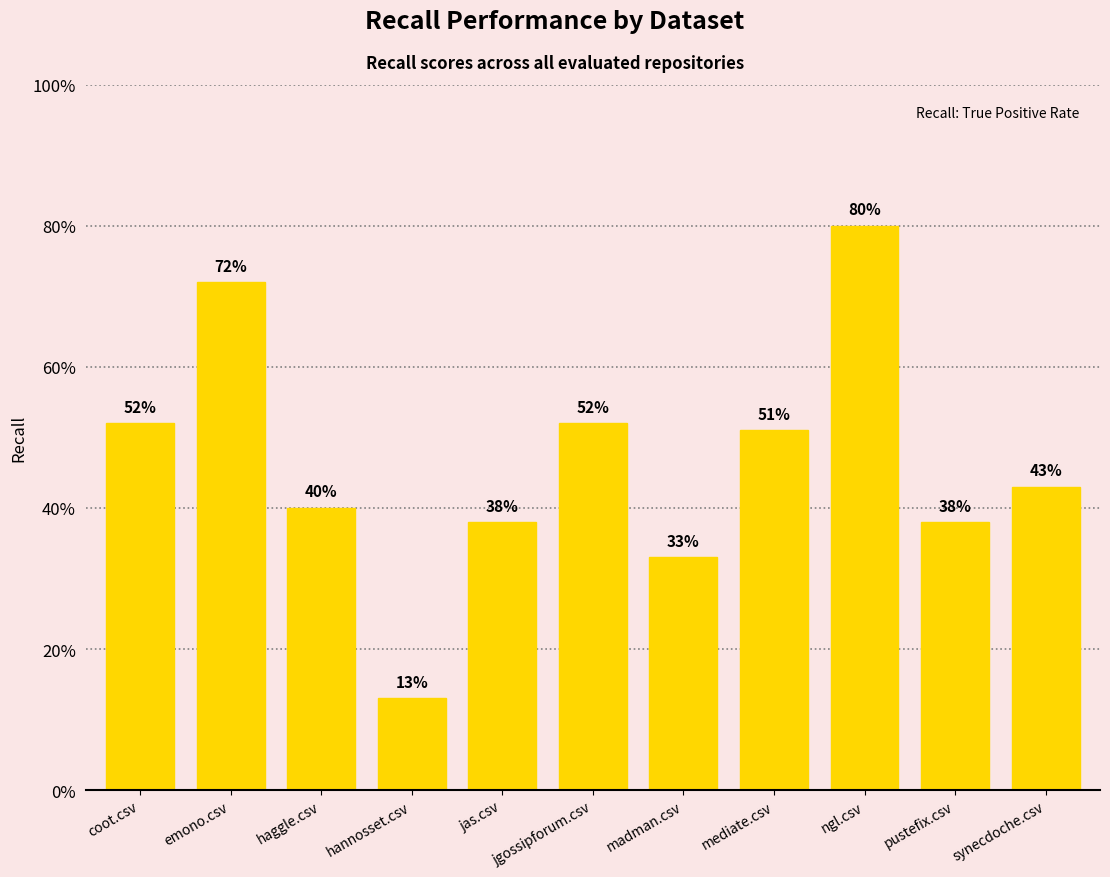

Which has a higher value, madman.csv or hannosset.csv?

madman.csv